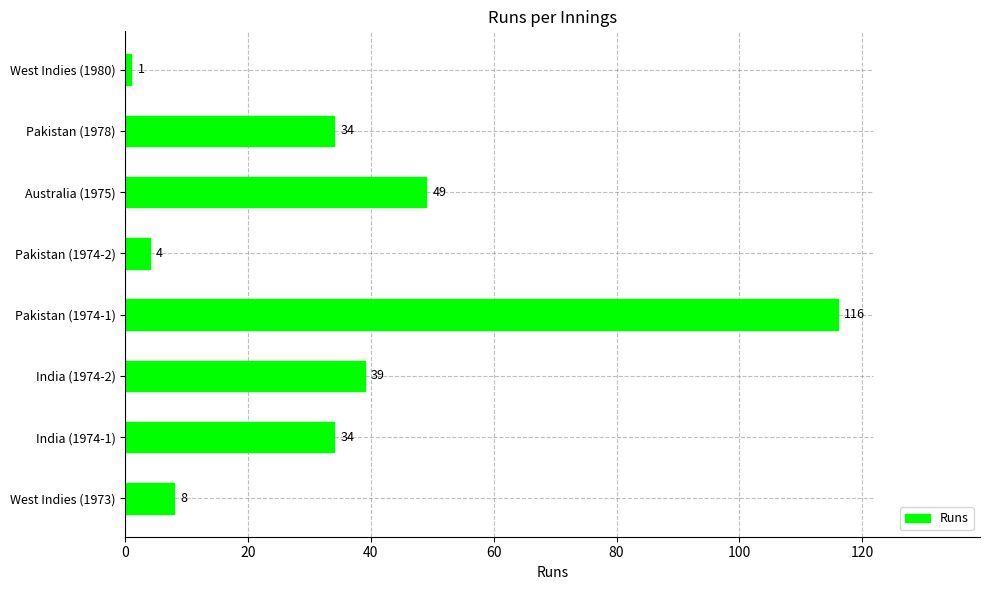

The chart shows a value of 55 at Pakistan (1978). True or false?

False